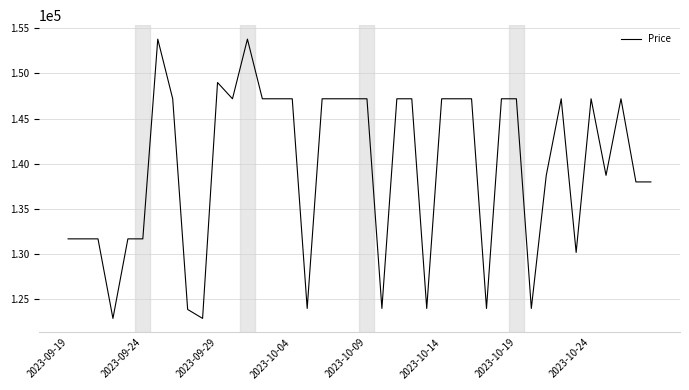

What is the maximum value shown in the chart?

153800